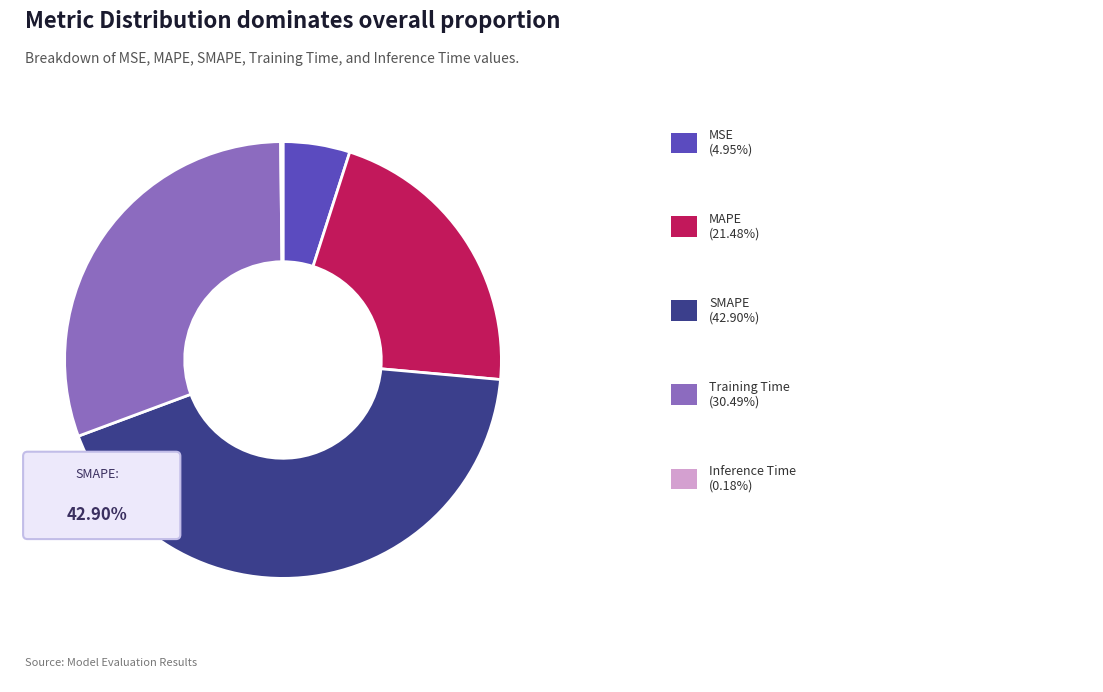

To the nearest percent, what percentage of the pie is MSE?

5%